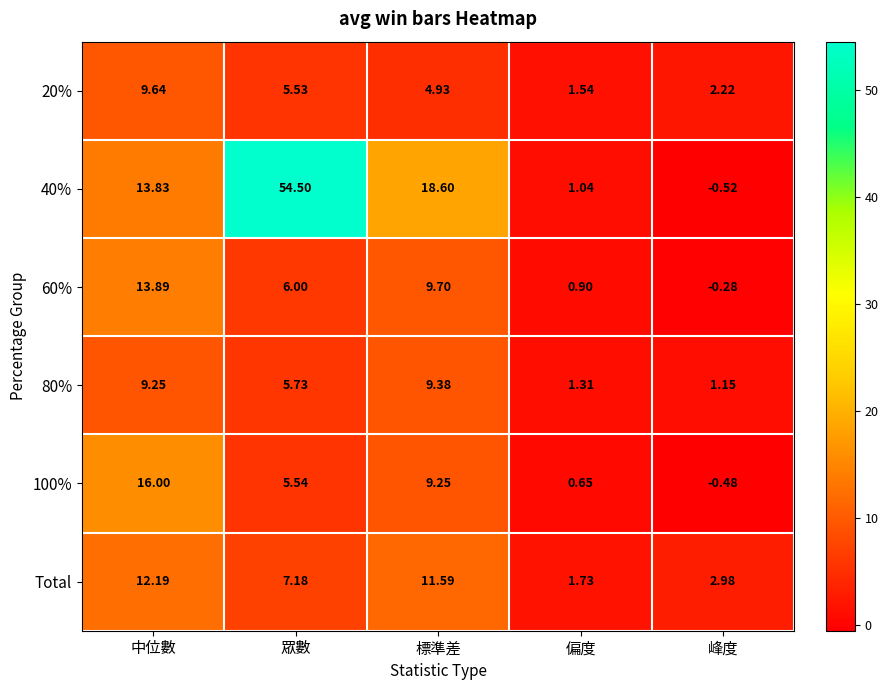

Where is Total nearest to the value 6?

眾數